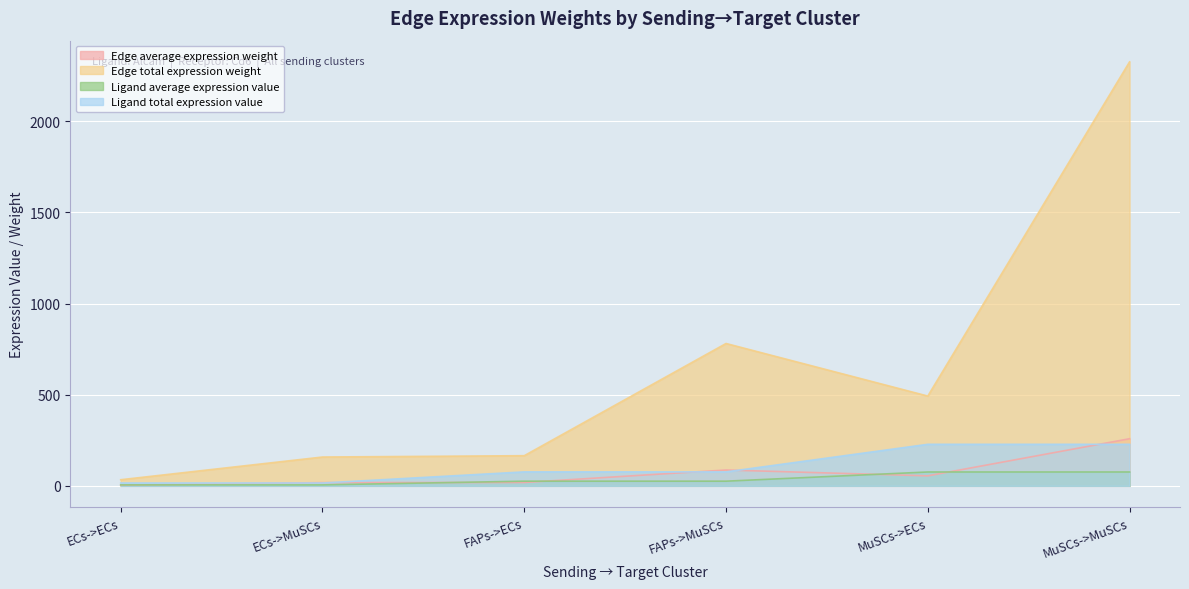

Rank the series at ECs->ECs from highest to lowest value.

Edge total expression weight, Ligand total expression value, Ligand average expression value, Edge average expression weight